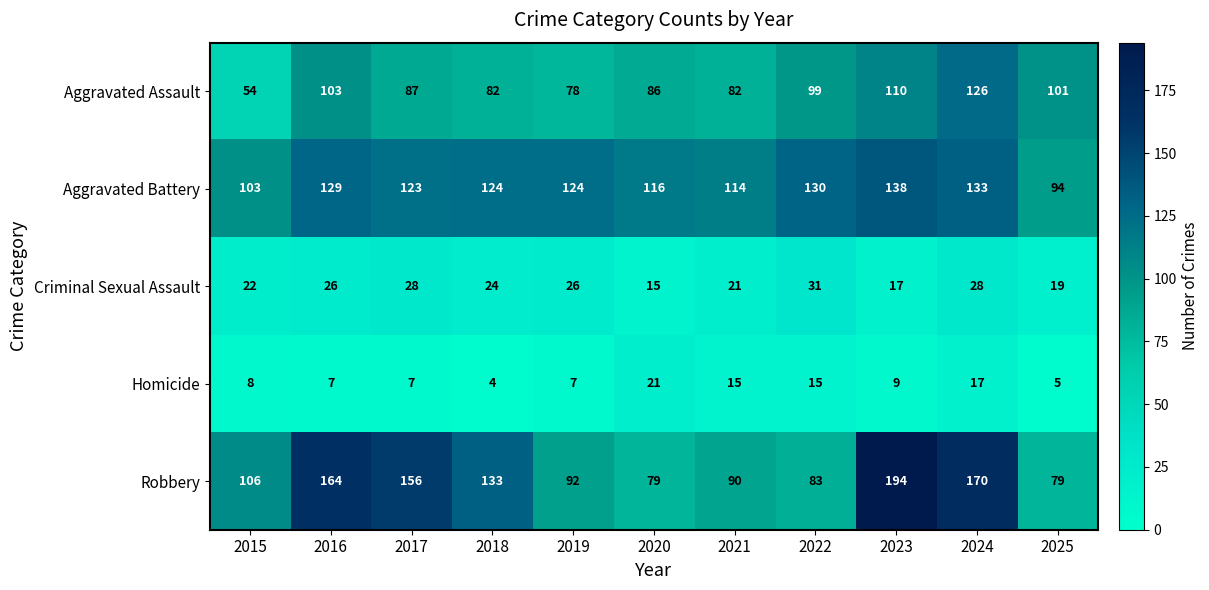

Between 2019 and 2024, which series saw the biggest shift?

Robbery